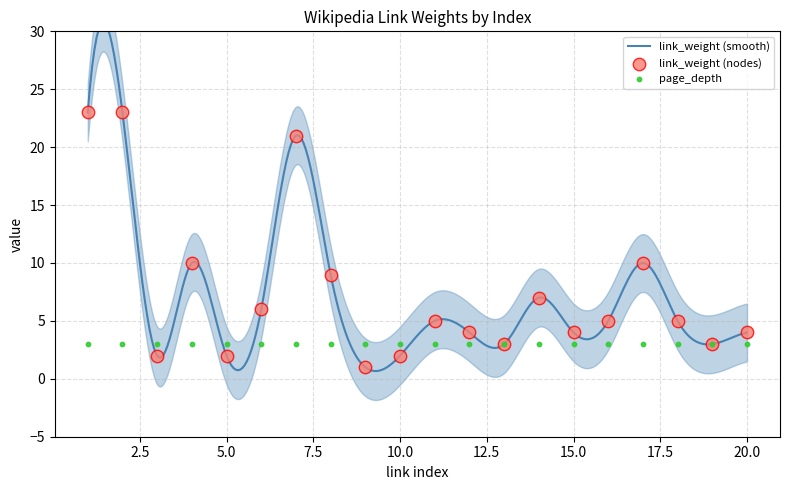

Which series has the largest Y range (max minus min)?

link_weight